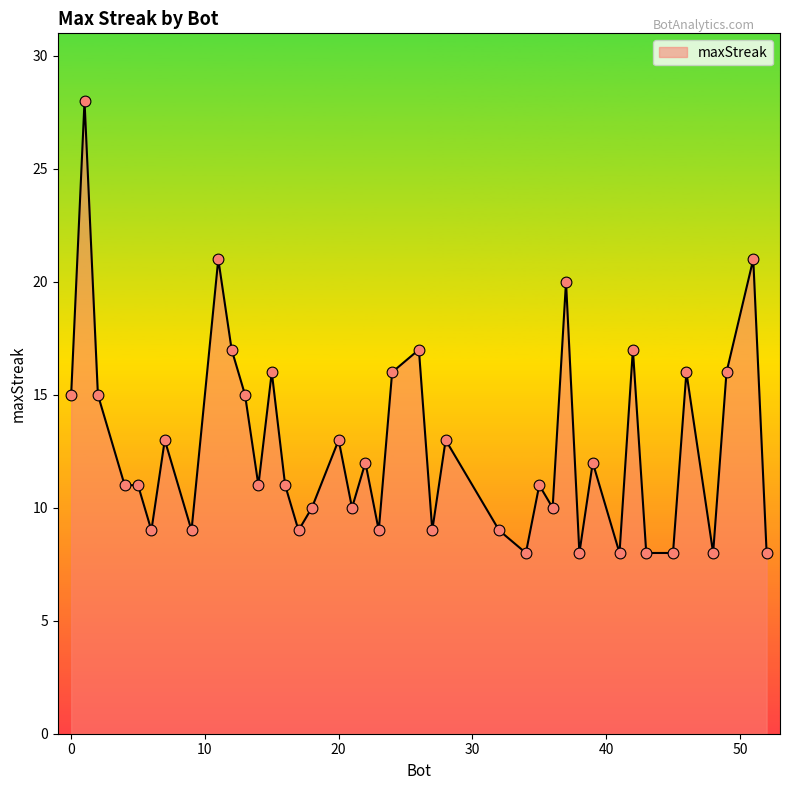

What is the smallest value displayed?

8